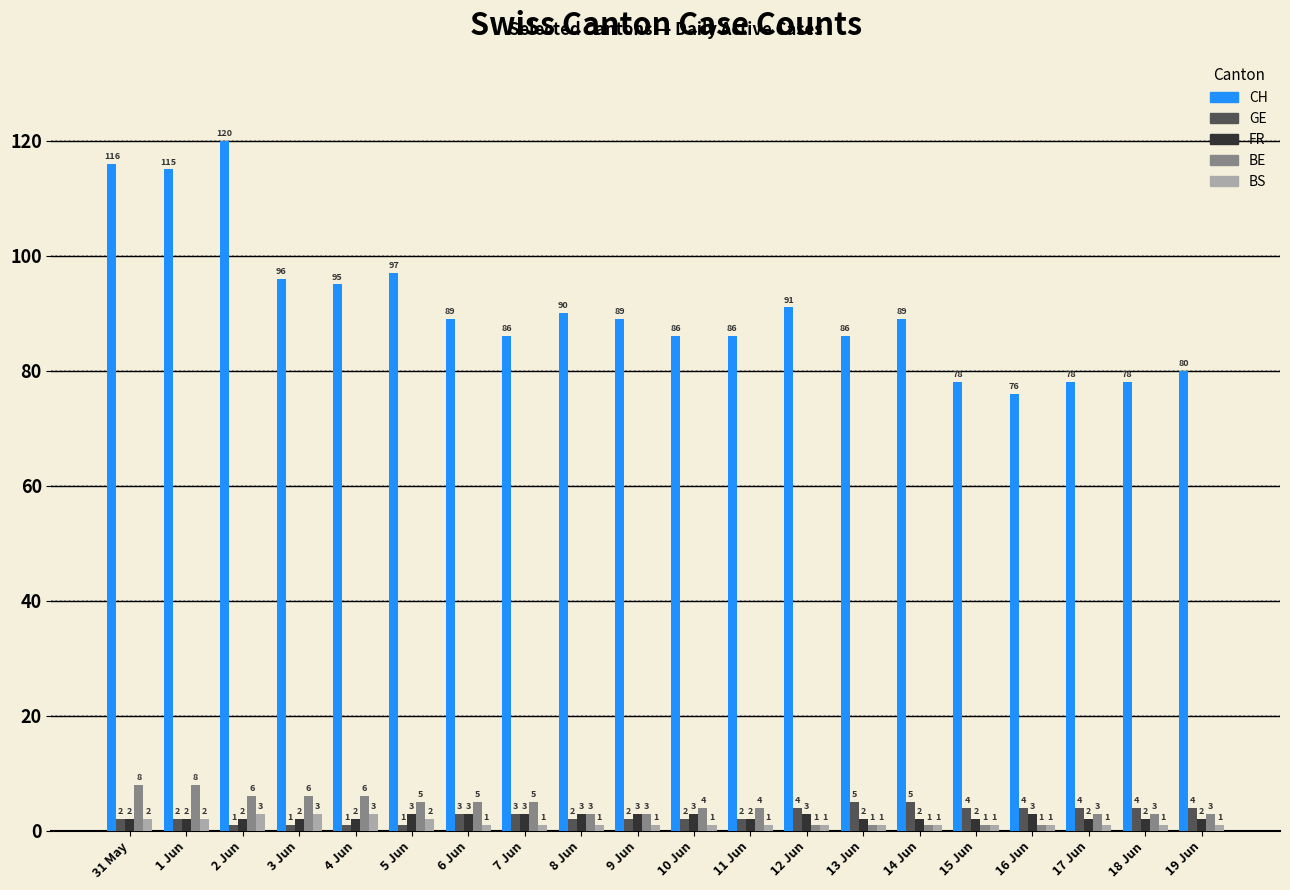

True or false: CH has a value of 96 at 3 Jun.

True